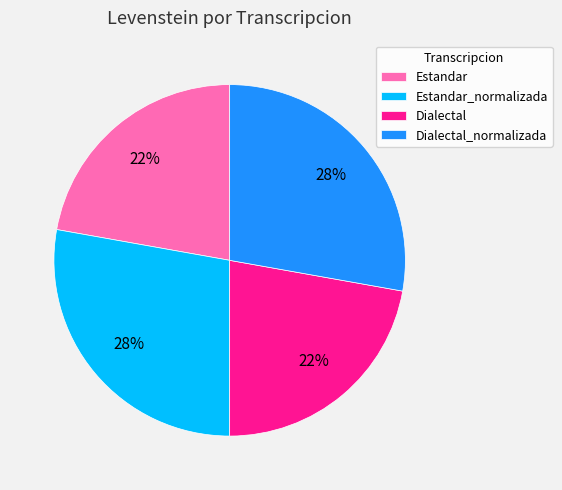

Between Dialectal_normalizada and Estandar, which is larger?

Dialectal_normalizada